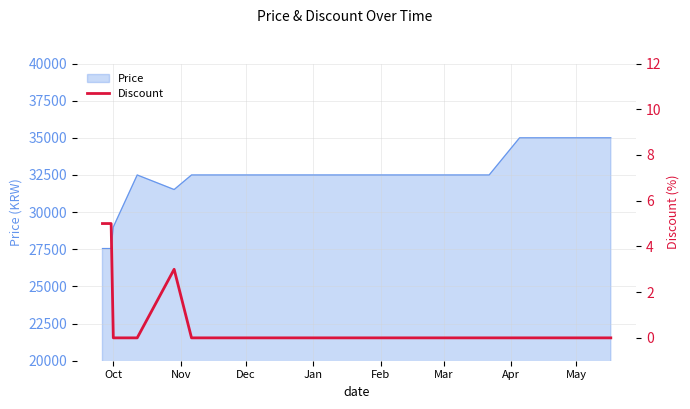

The chart shows a value of 2 at Mar. True or false?

False